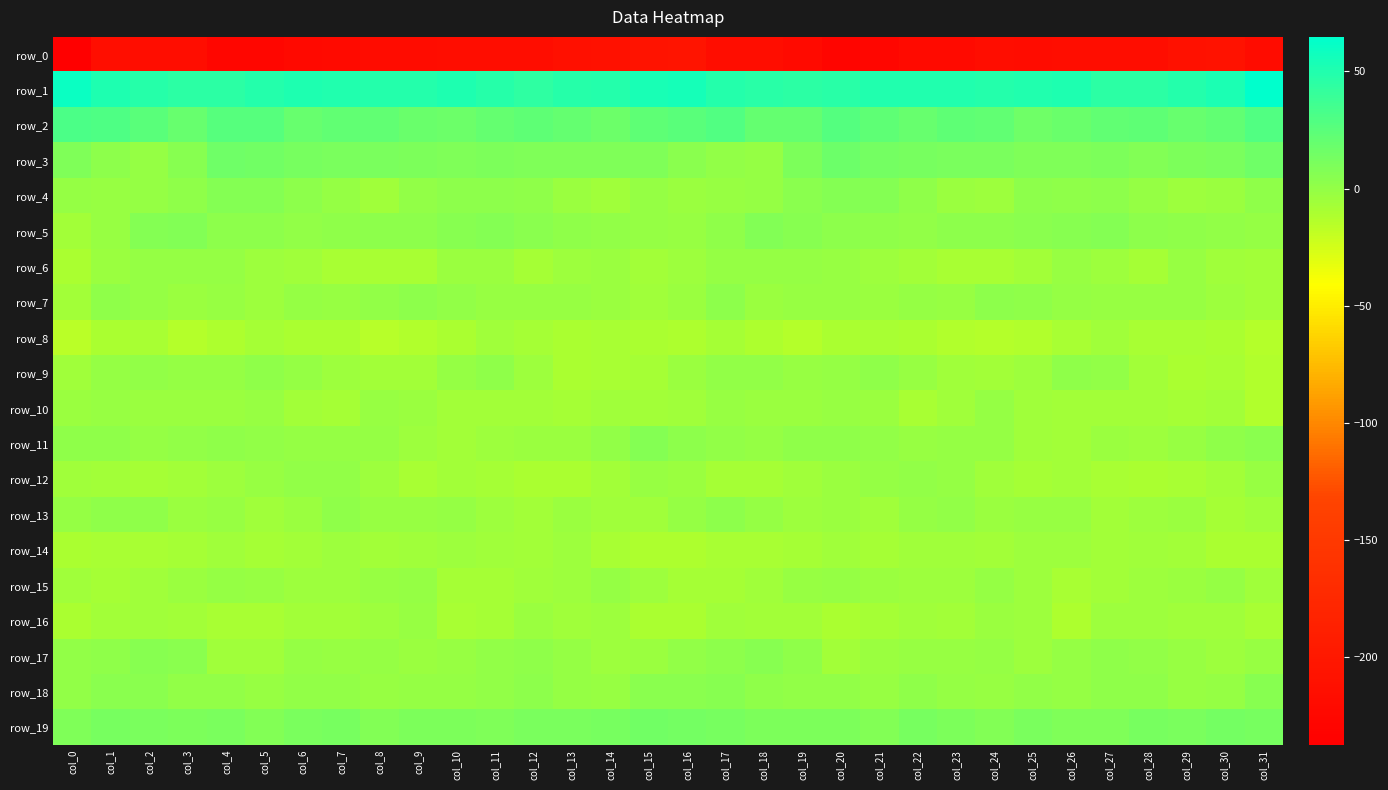

What is the difference between the second highest and second lowest values in the row_18 series?

6.7